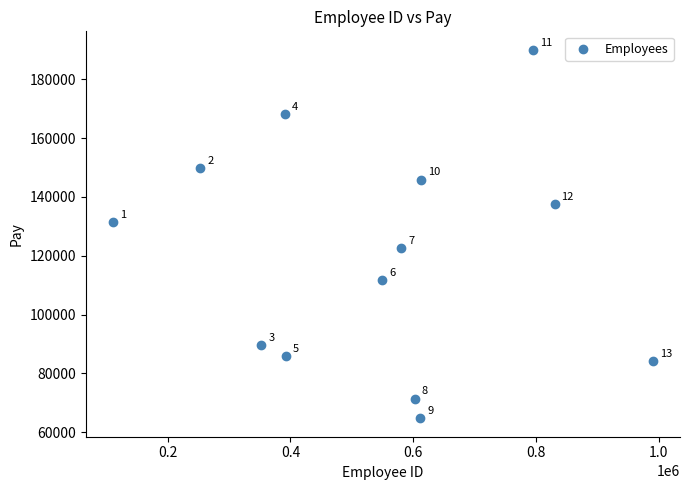

What Y value in the scatter plot is closest to 127390?

131505